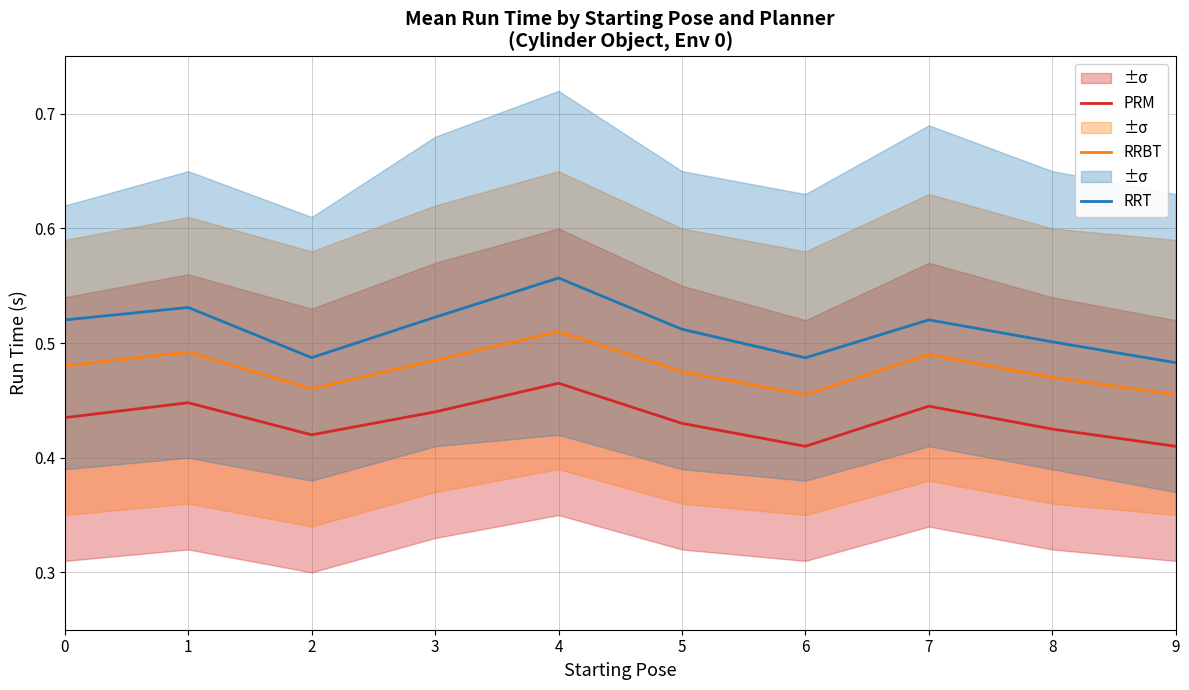

In RRBT, how many points are higher than both neighbors (excluding endpoints)?

3